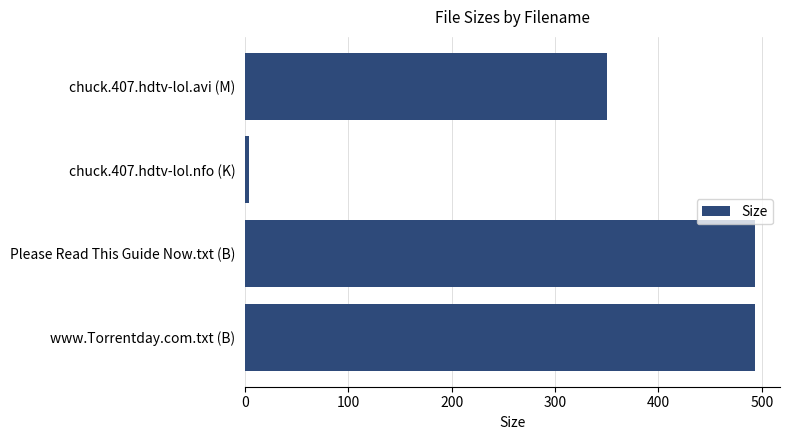

What is the greatest value displayed?

493.0